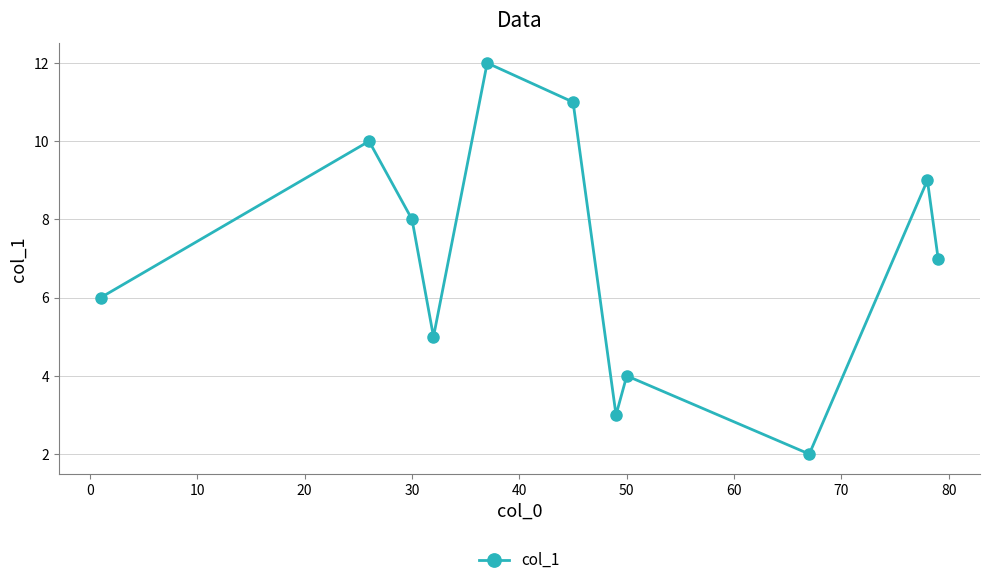

How many interior local peaks (higher than both neighbors) does the data have?

4